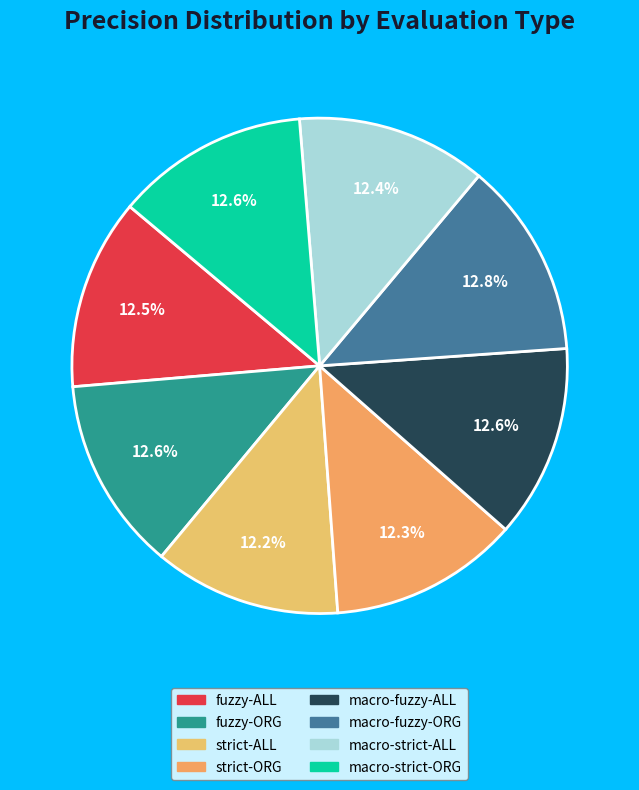

Is there a majority slice in this chart?

No